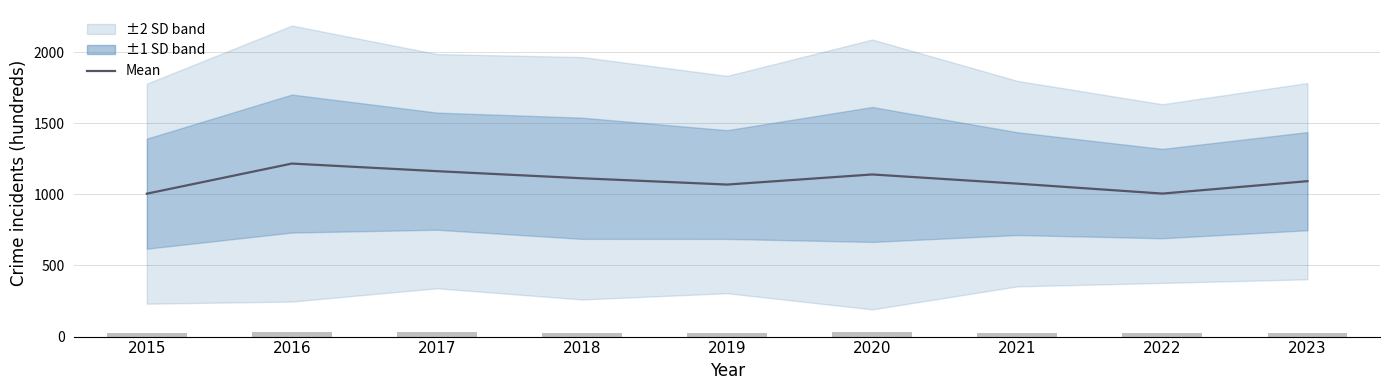

What is the difference between the second highest and minimum values in the Mean across neighbourhoods series?

158.3